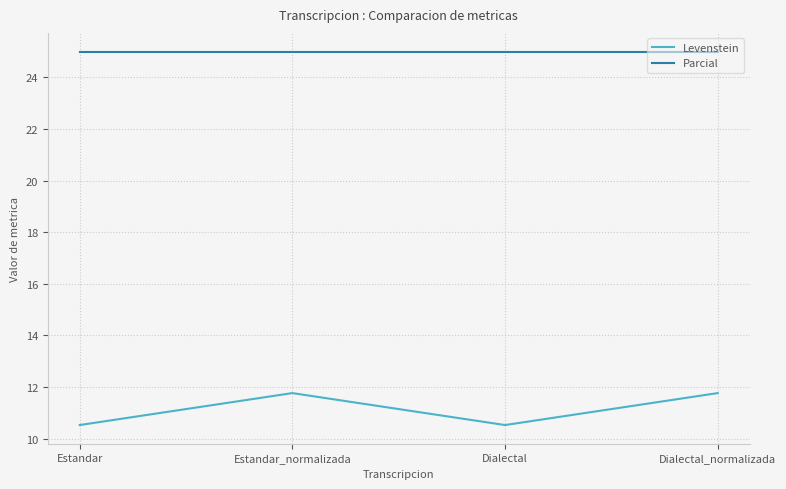

Reading right to left, what are all the values shown in this chart?

Levenstein: 11.8	10.5	11.8	10.5
Parcial: 25.0	25.0	25.0	25.0